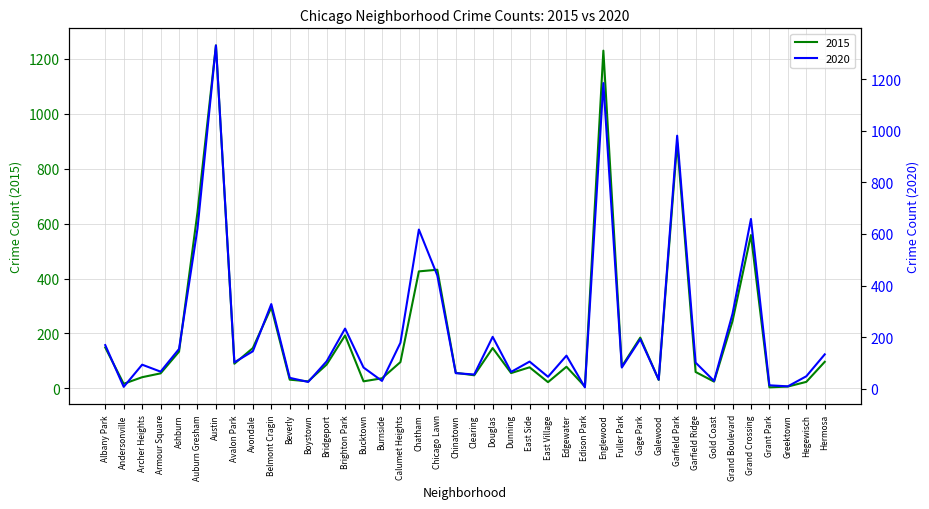

What is the label of the 9th point from the left?

Avondale